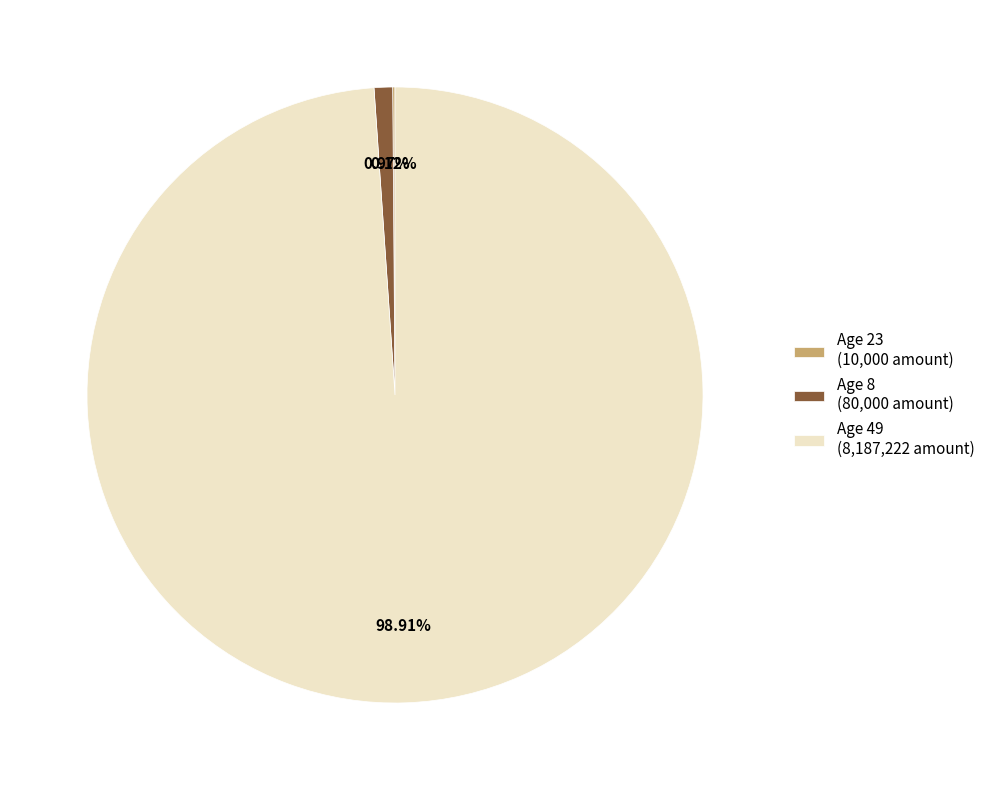

Between Age 49 (8,187,222 amount) and Age 8 (80,000 amount), which is larger?

Age 49 (8,187,222 amount)